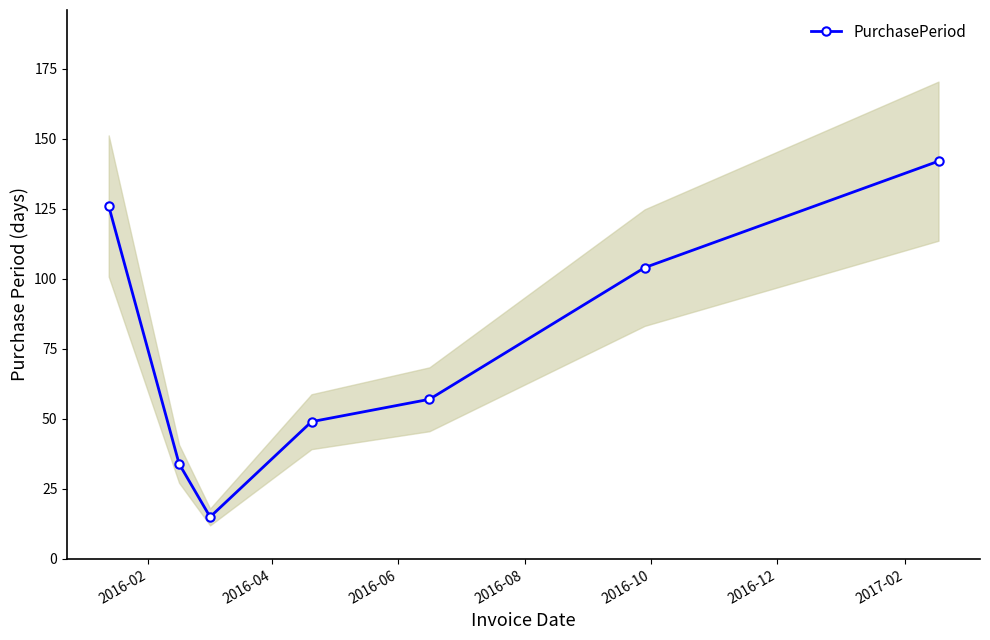

In PurchasePeriod, how many points are lower than both neighbors (excluding endpoints)?

1